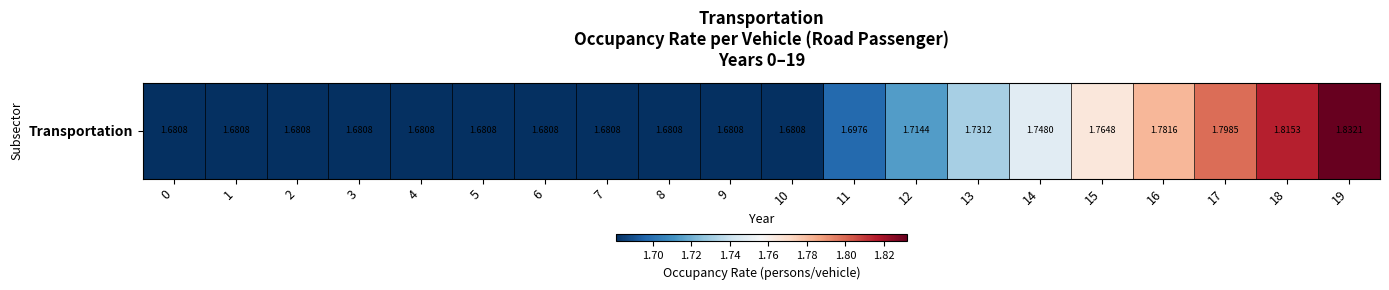

What is the average value?

1.7